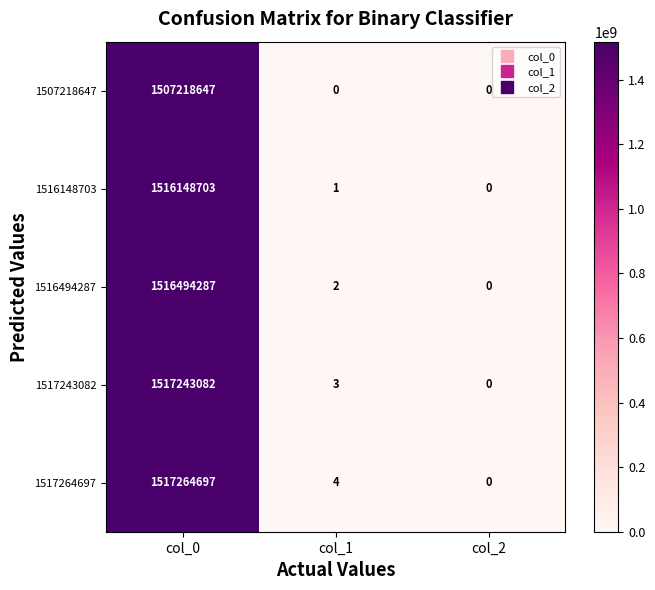

At which label does 1516148703 reach its minimum?

col_2